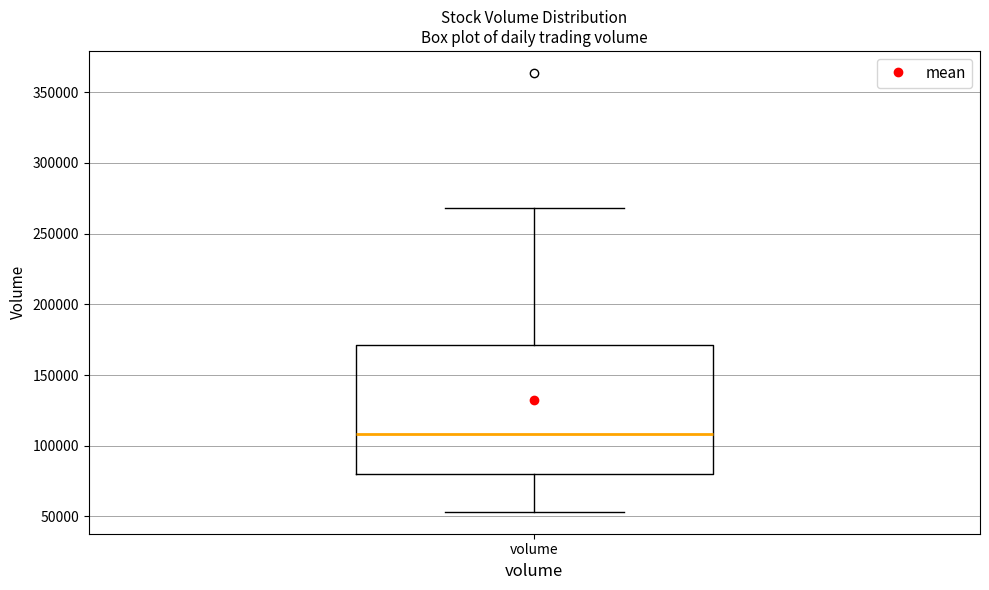

Where is the lower edge of the box for volume on the y-axis? The values are not printed on the chart, so give them approximately, as read against the axis.

80000